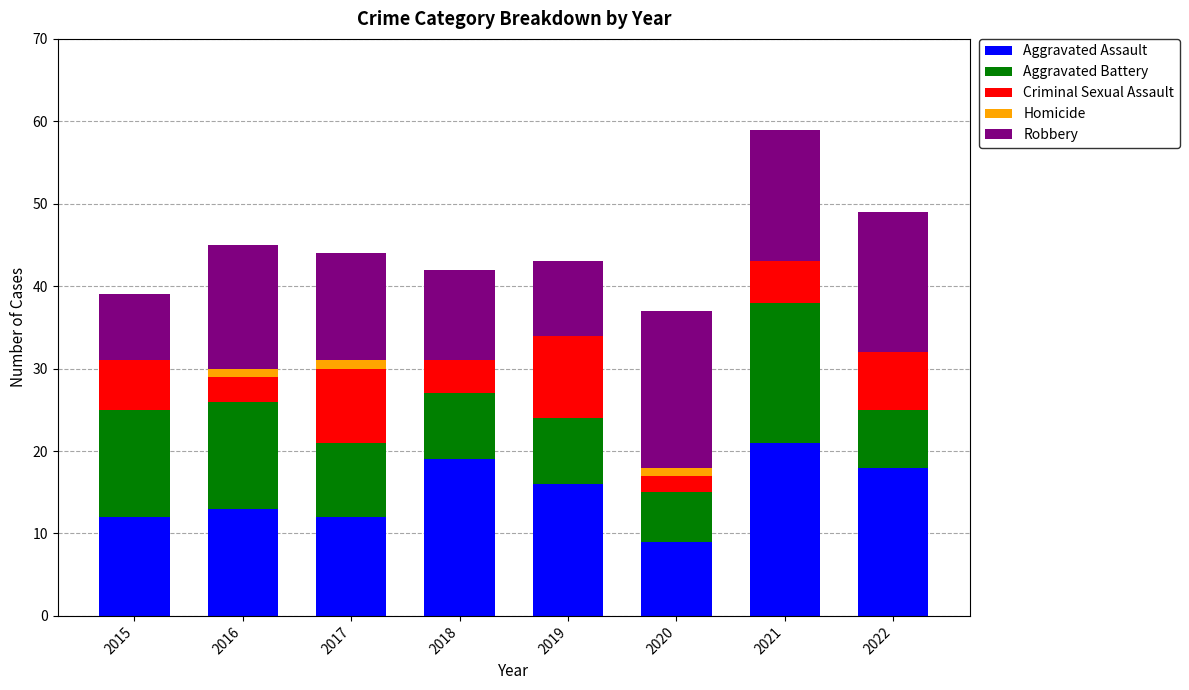

True or false: Aggravated Assault has a value of 15 at 2020.

False